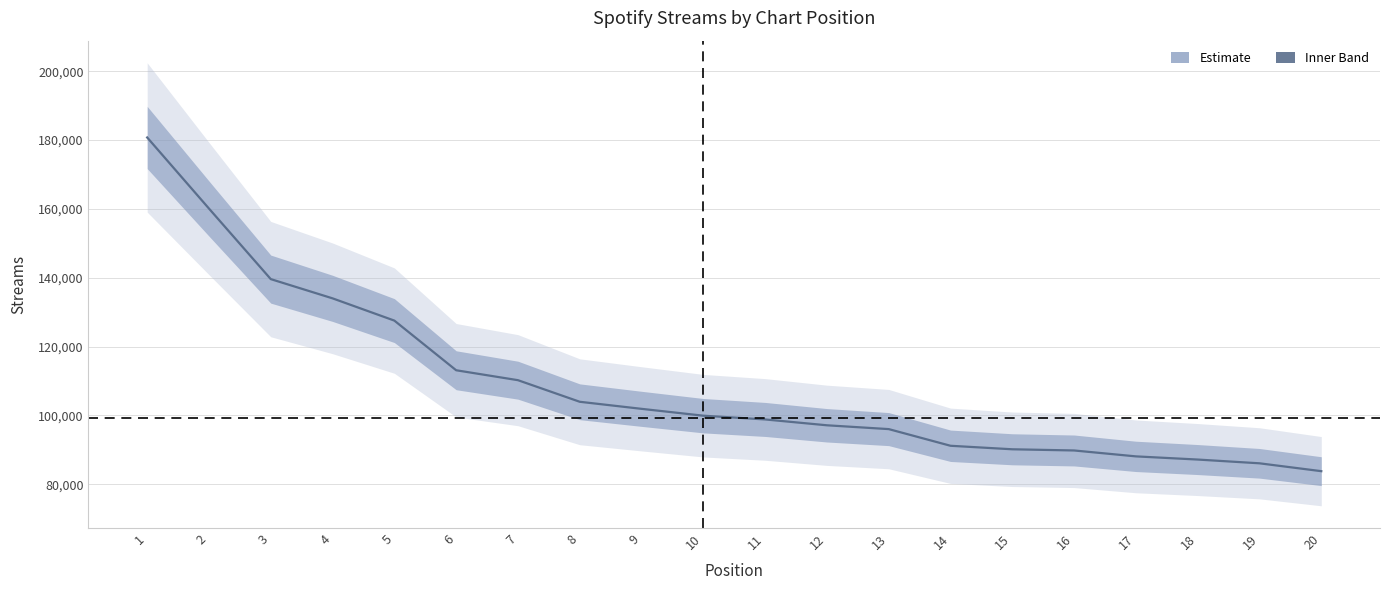

Is it true that the value at 16 is 24493?

False